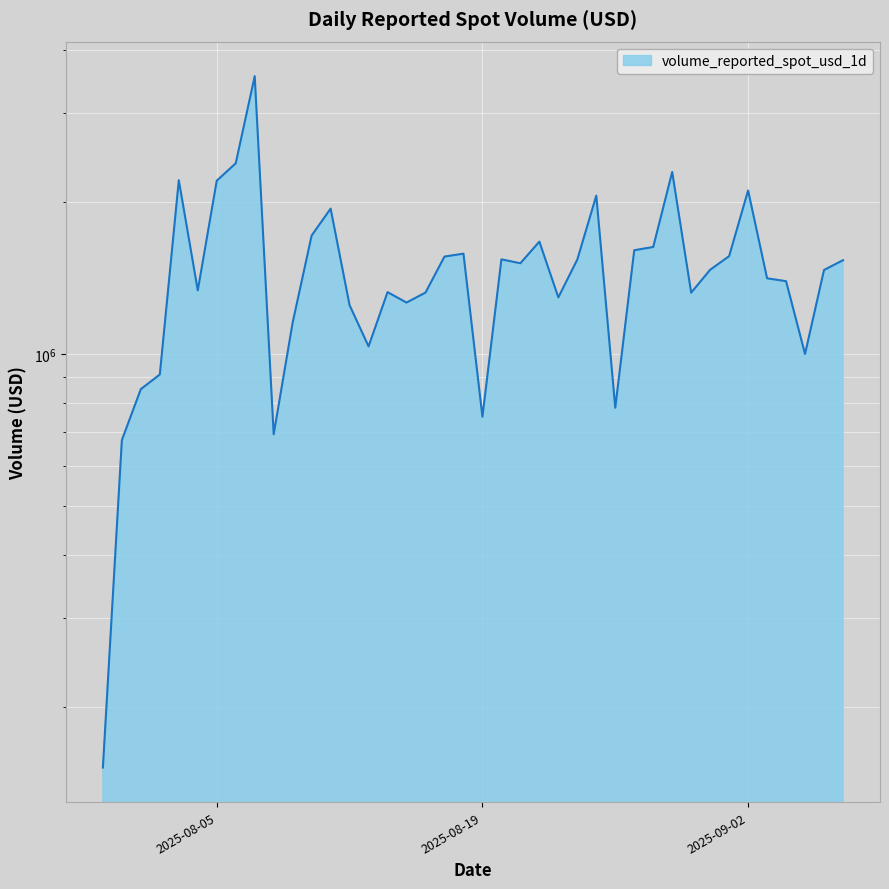

Reading left to right, transcribe all the data shown in this chart.

151457.3	675174.7	852083.7	910919.5	2211040.2	1337191.9	2206455.0	2388575.3	3554938.3	693393.0	1154668.8	1717582.5	1942175.5	1249591.8	1035628.8	1326577.2	1264978.3	1323921.9	1560388.4	1581284.9	751195.0	1540711.1	1513490.3	1670503.4	1295274.0	1539509.8	2061057.1	782659.0	1606450.9	1630122.8	2296166.5	1323365.7	1469248.2	1563450.3	2109952.9	1413027.3	1394666.3	1000313.9	1467678.9	1534712.6